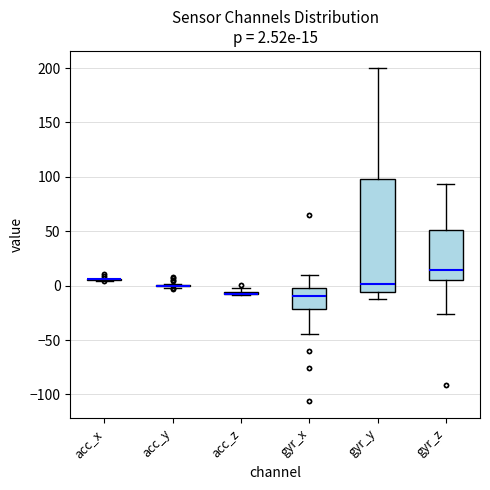

Comparing the boxes themselves (not the whiskers), which one is the tallest?

gyr_y